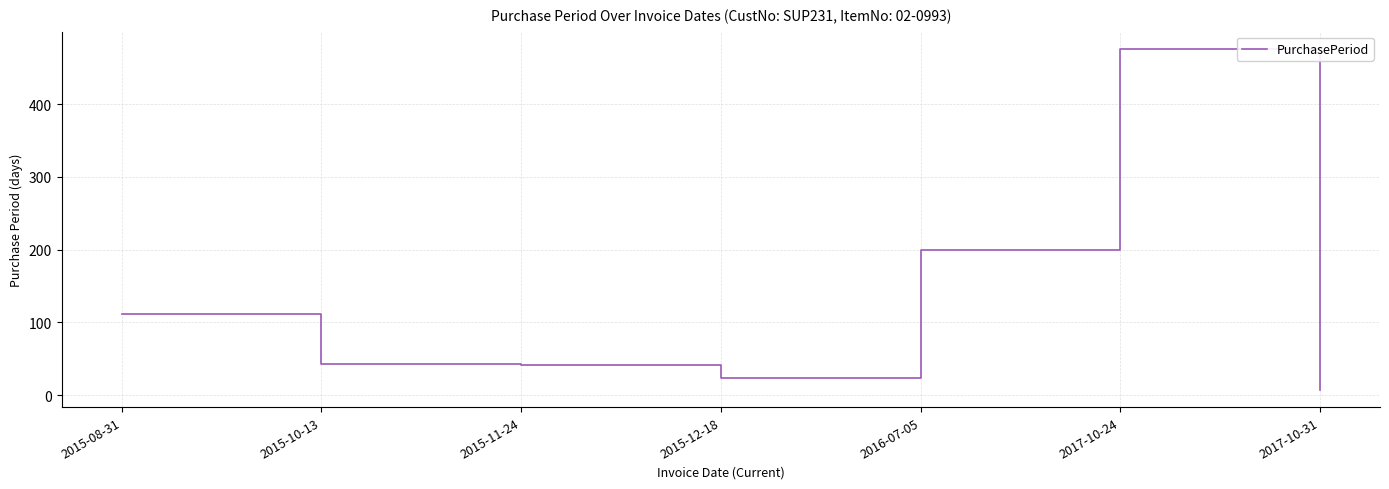

What is the sum of all values?

904